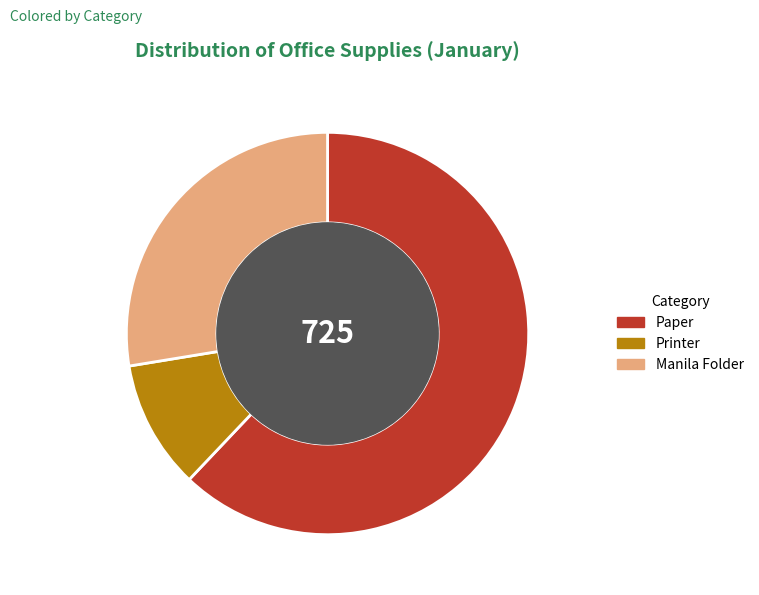

Rank the categories by value from lowest to highest.

Printer, Manila Folder, Paper